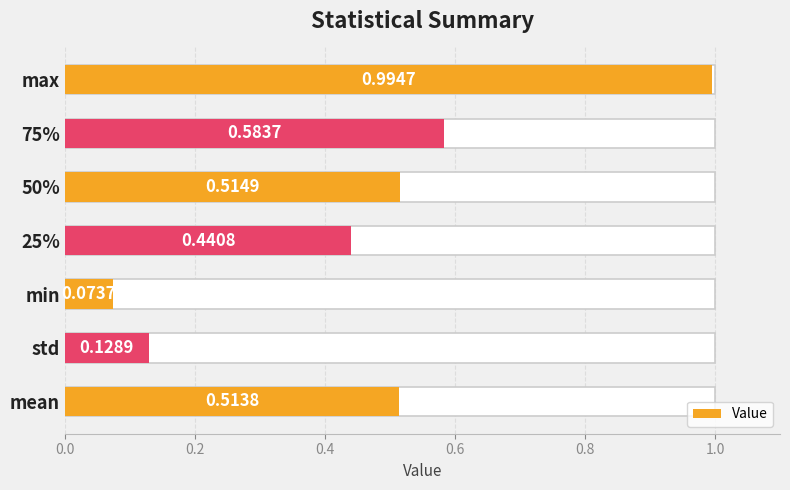

How many bars are there in total?

7